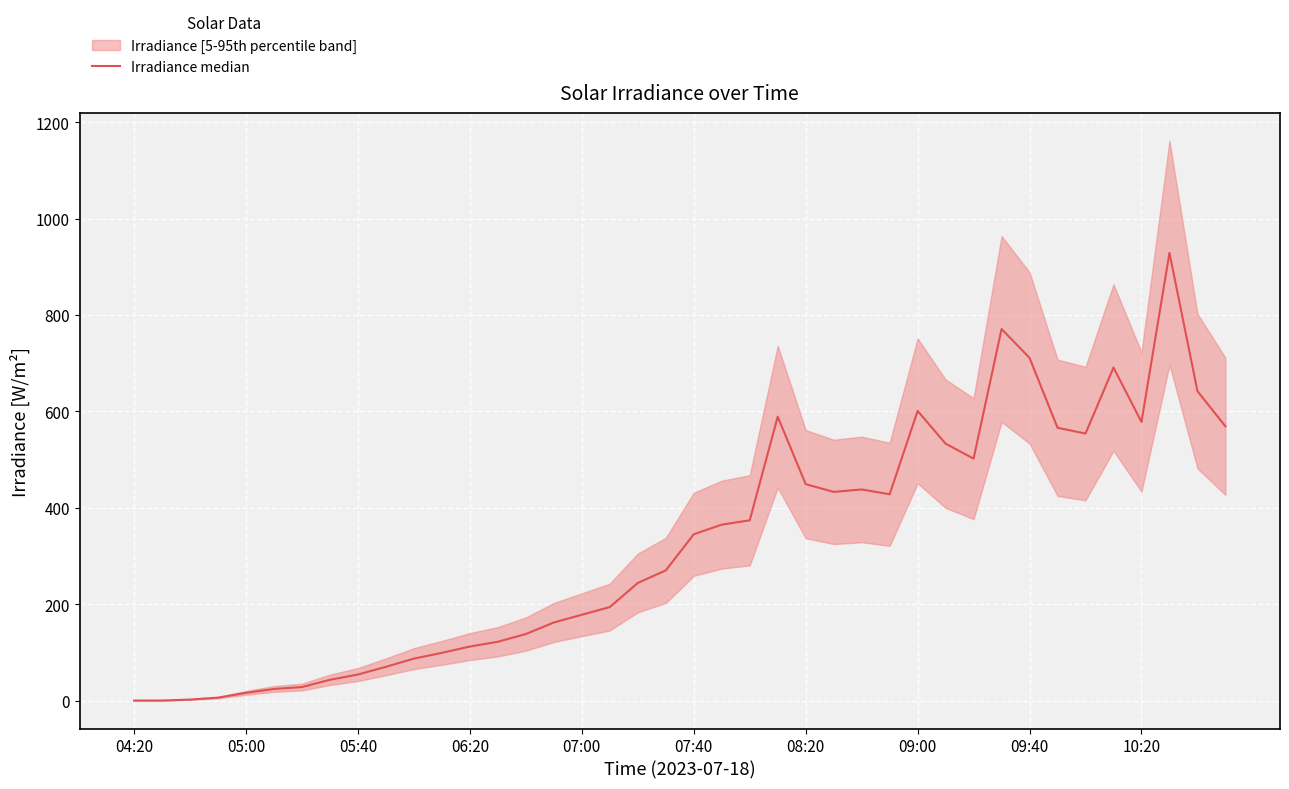

How many values are above zero?

38